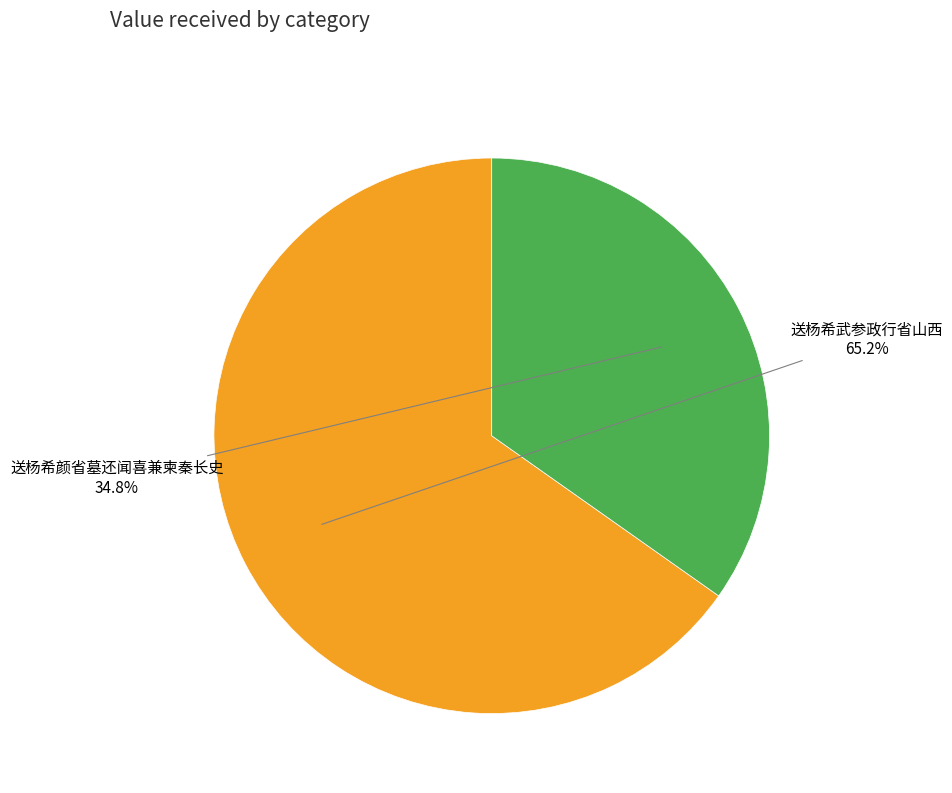

Which category has the smallest portion of the pie?

送杨希颜省墓还闻喜兼柬秦长史